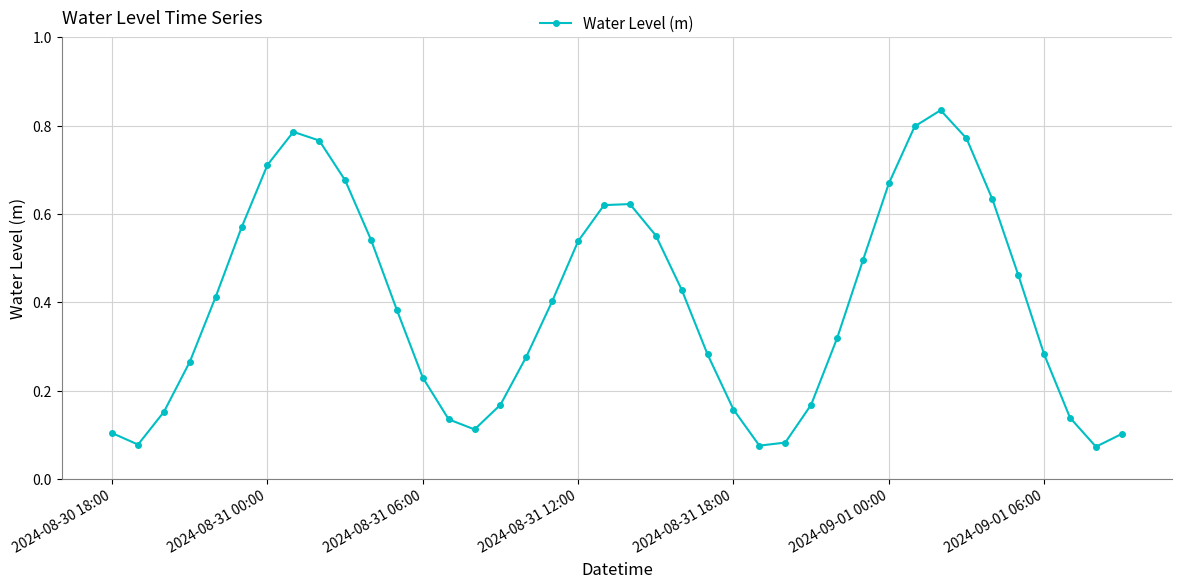

True or false: there are more than 0 points higher than both neighbors.

True